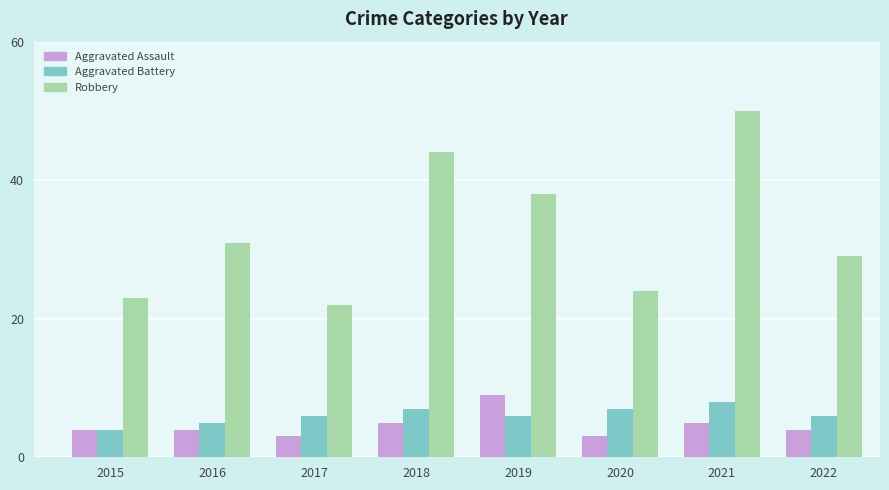

What is the difference between the highest and lowest values at 2018?

39